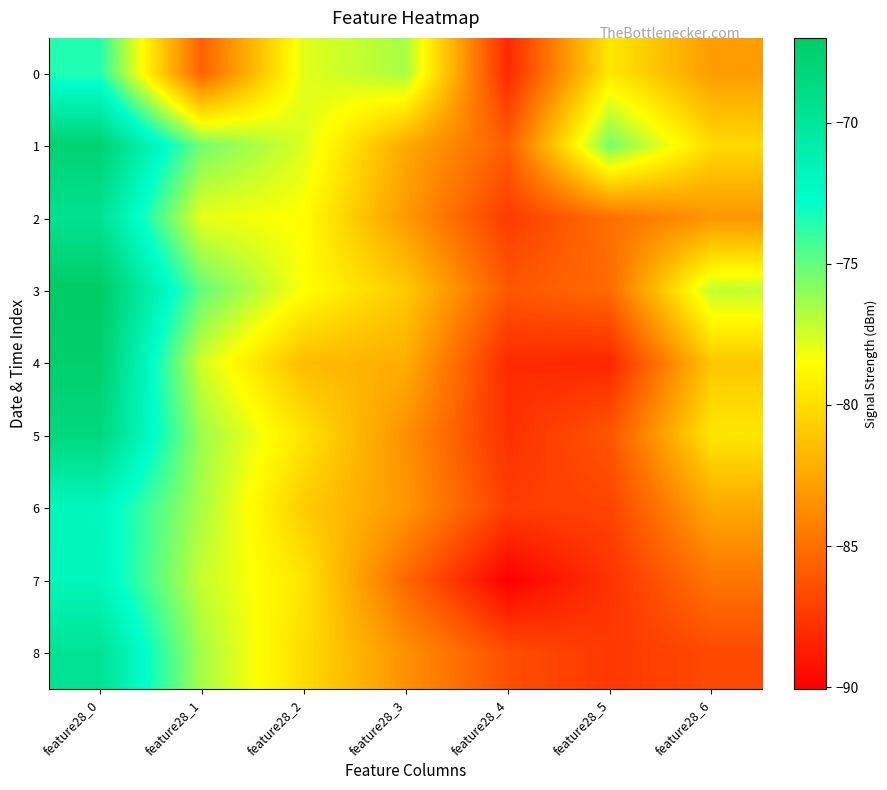

Which label corresponds to the largest value in the chart?

feature28_0